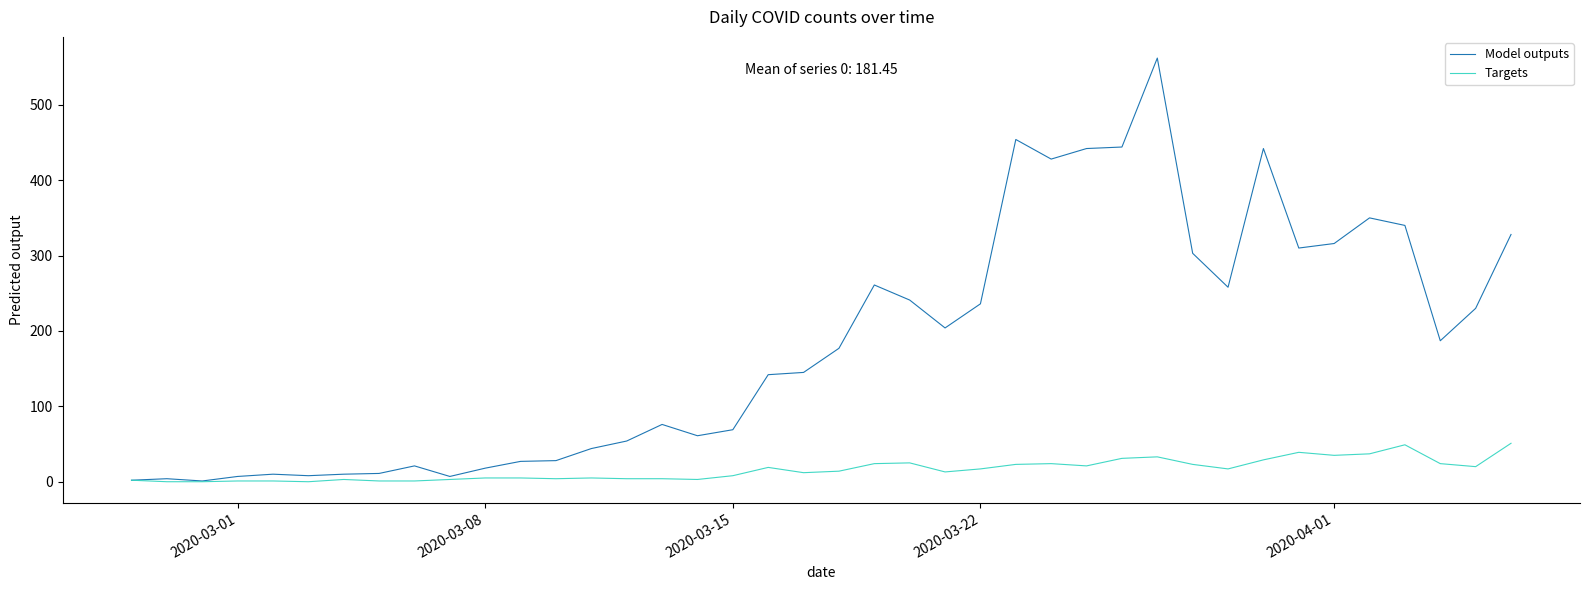

List the series in order of their peak value, highest first.

Model outputs, Targets